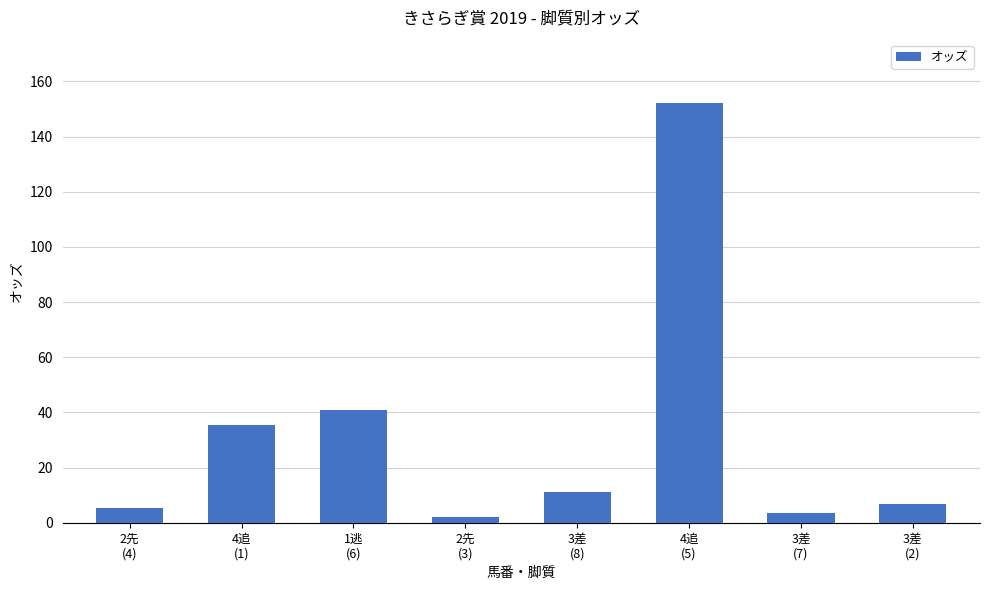

What is the sum of all values?

257.7